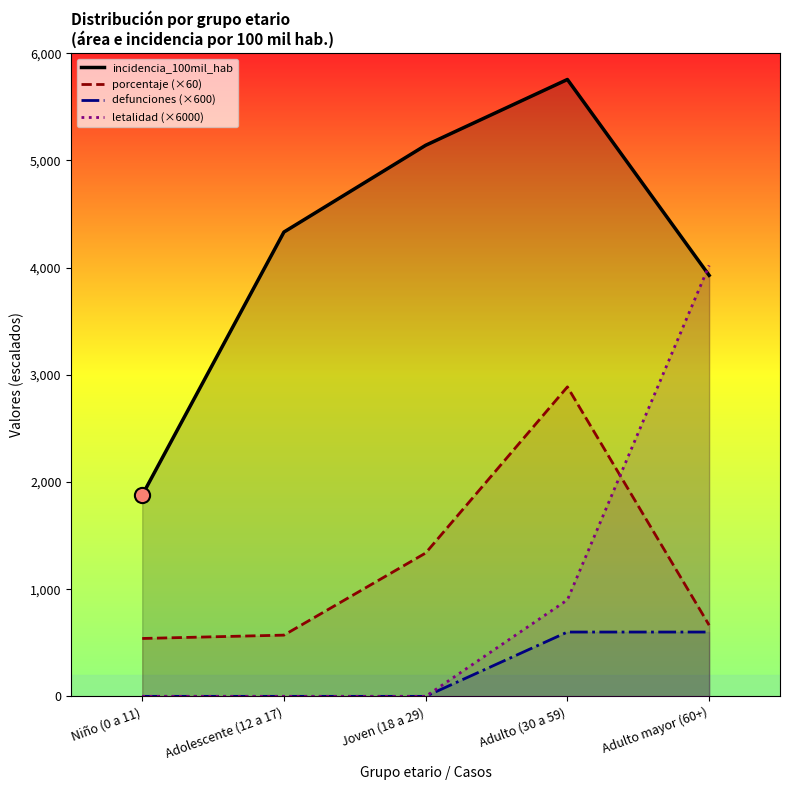

Which series has the largest Y range (max minus min)?

letalidad (×6000)